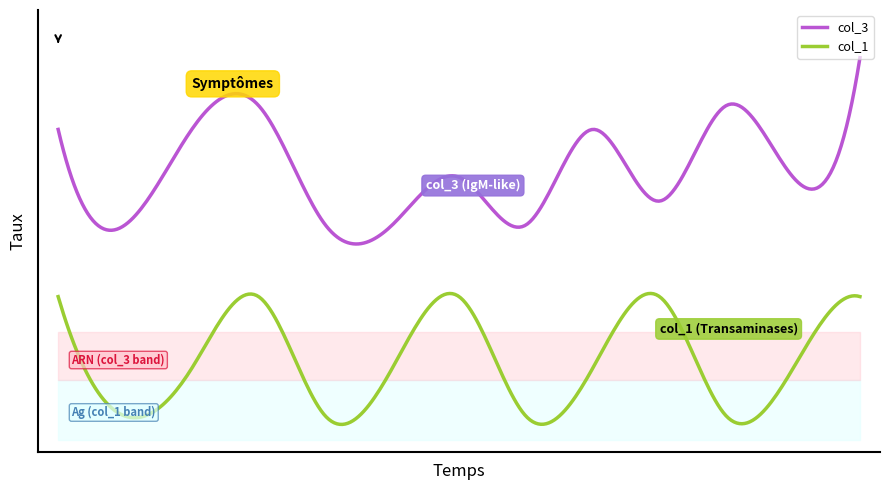

Is the value of col_1 at 2018102 greater than the value of col_3 at 2018100?

No